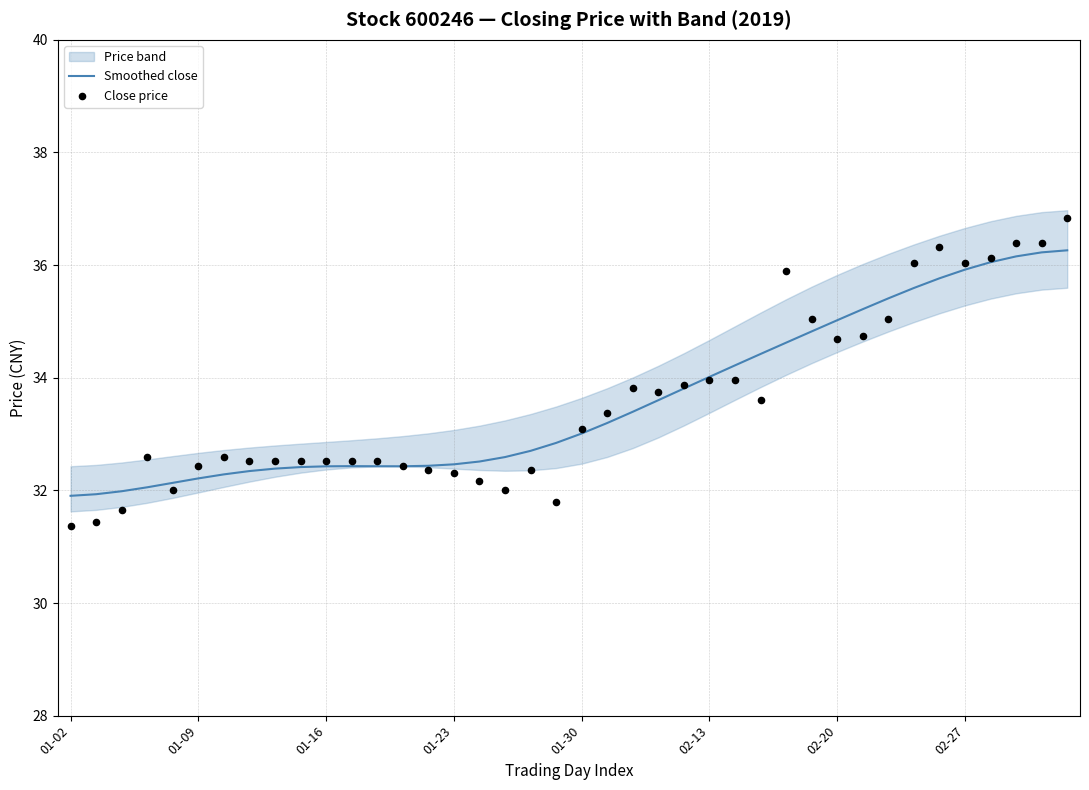

At how many categories does at least one series exceed 32?

37